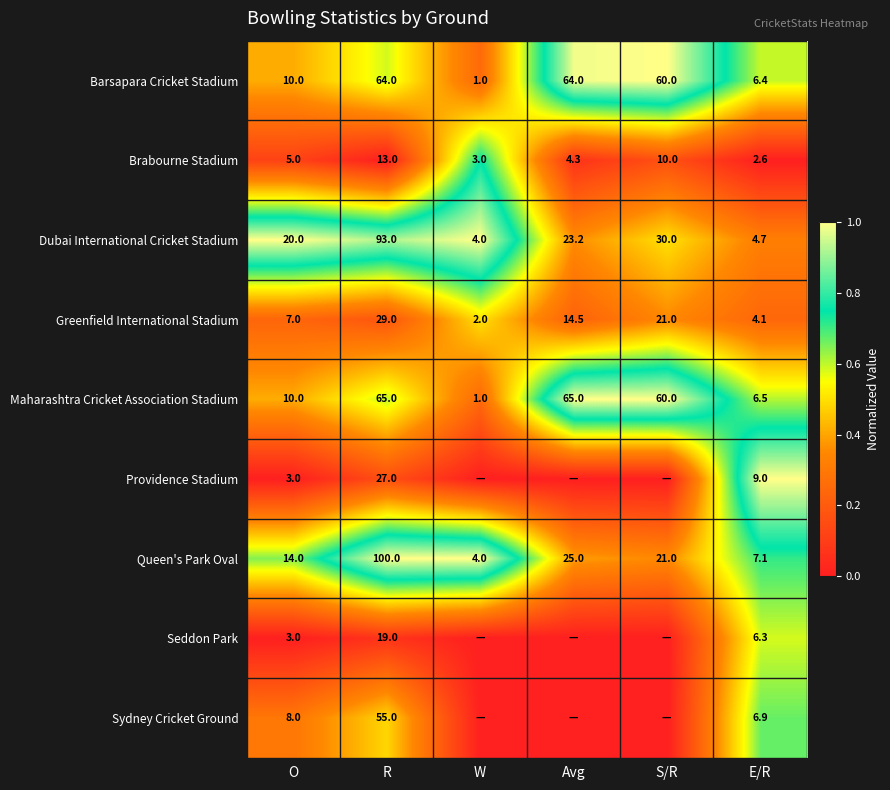

The value of Greenfield International Stadium at S/R is 21.0. True or false?

True